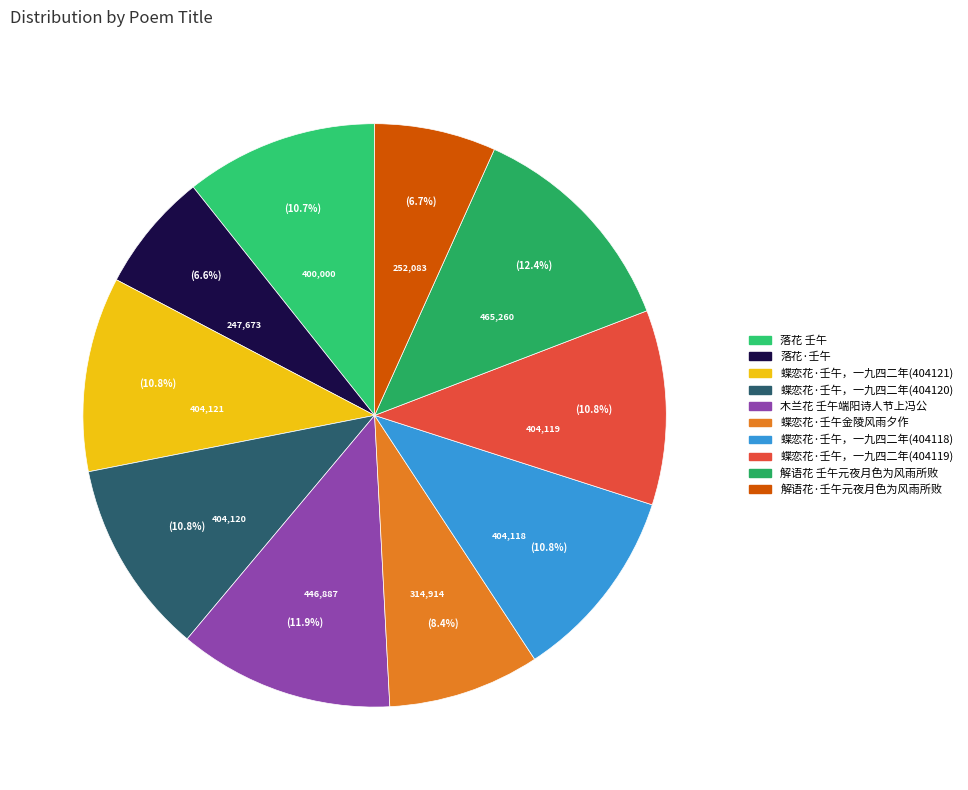

To the nearest percent, what portion does 蝶恋花·壬午，一九四二年(404121) represent?

11%